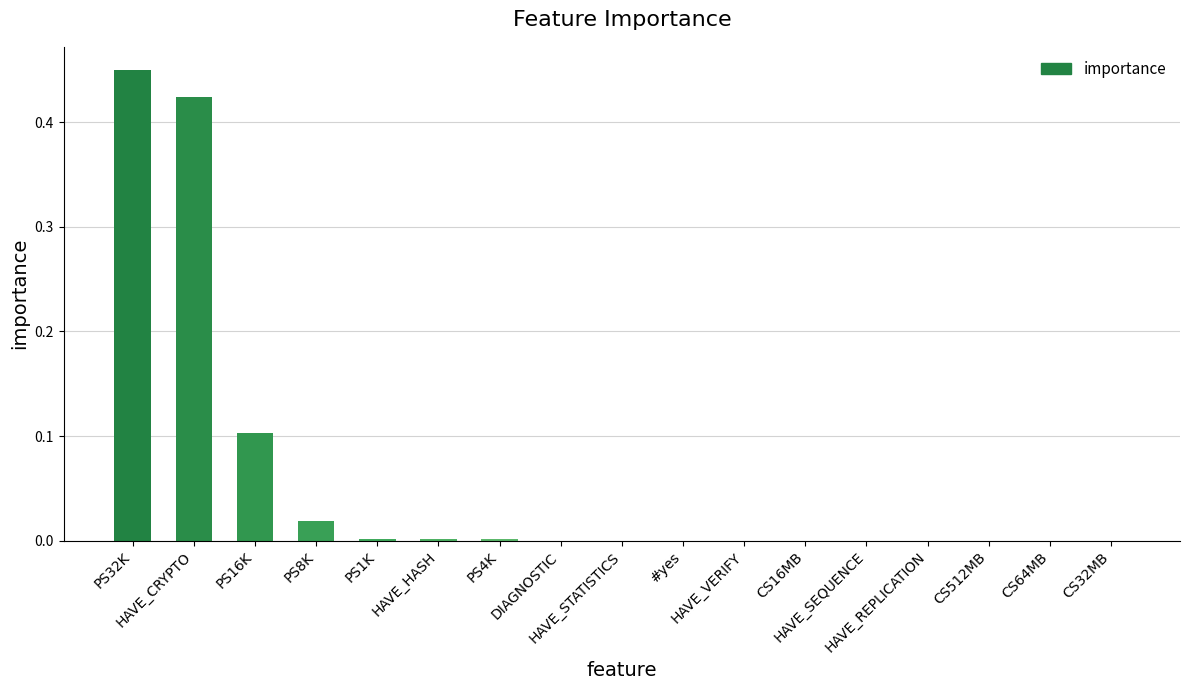

Reading left to right, what are all the values shown in this chart?

0.4	0.4	0.1	0.0	0.0	0.0	0.0	0.0	0.0	0.0	0.0	0.0	0.0	0.0	0.0	0.0	0.0